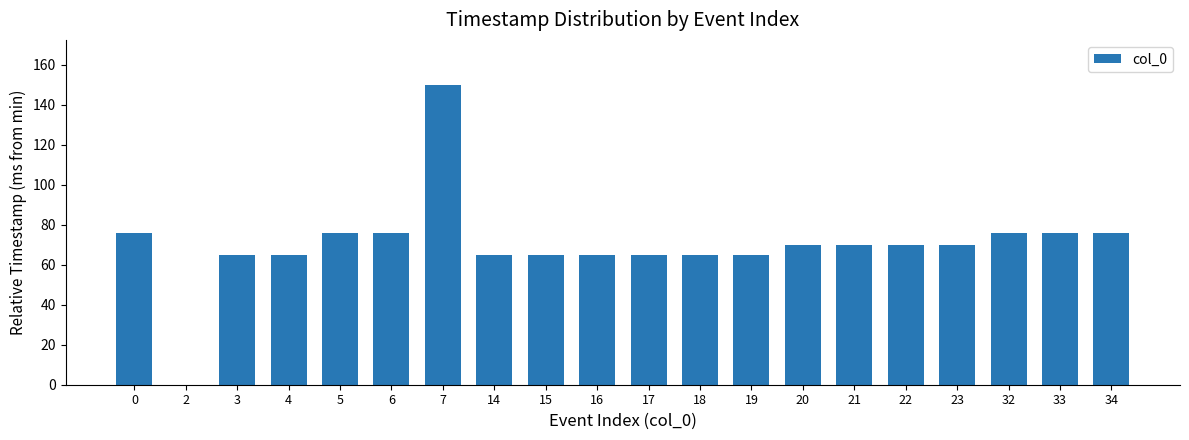

How many data points does each series have?

20